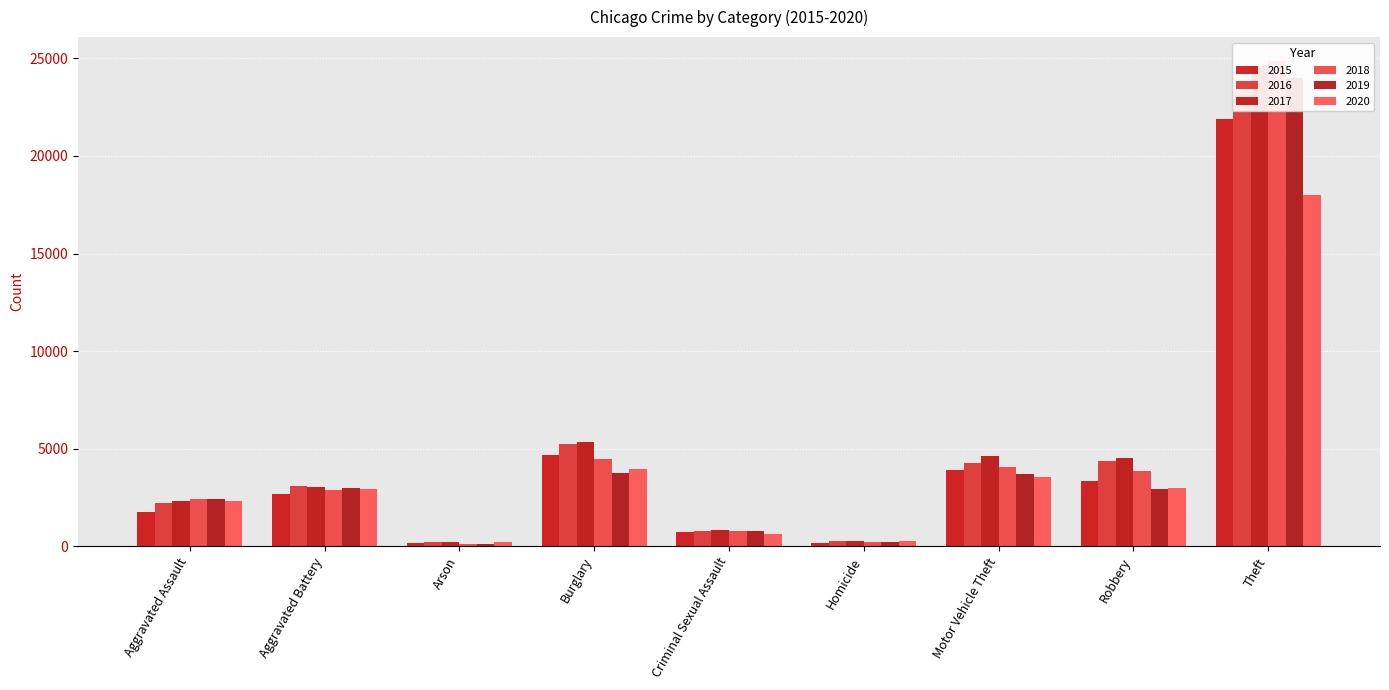

Which category has the lowest value across all series?

Arson